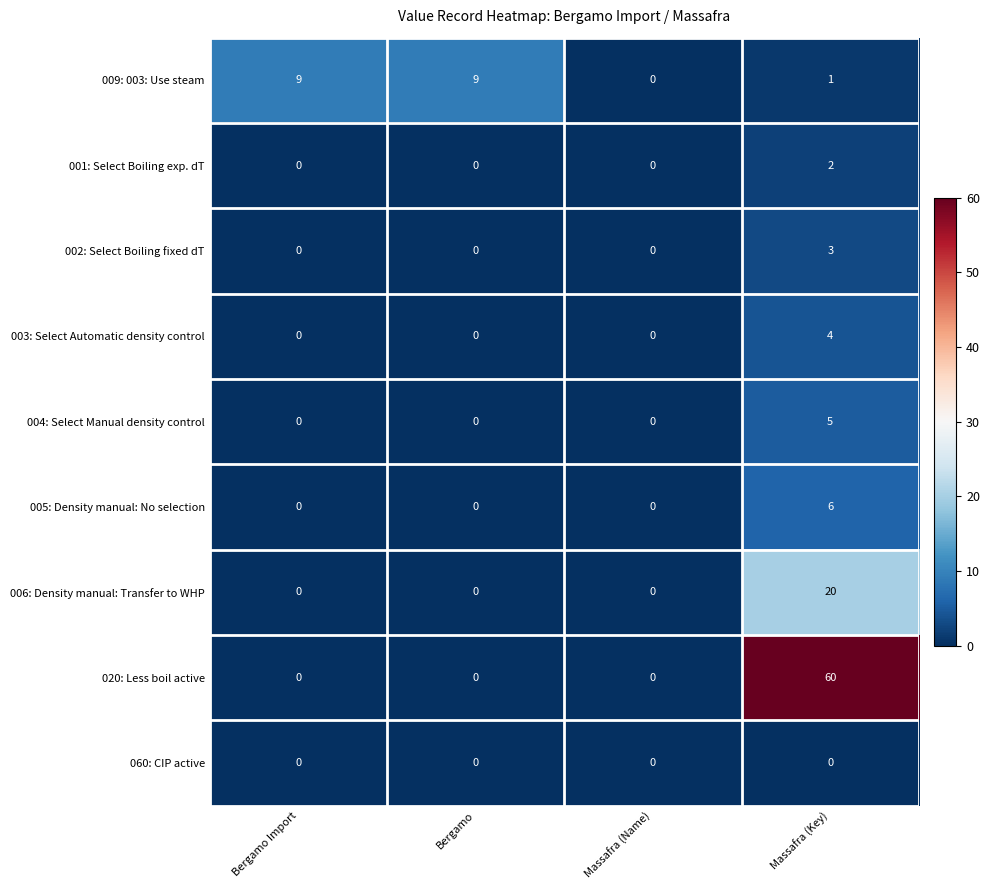

Count the number of data series in this chart.

9